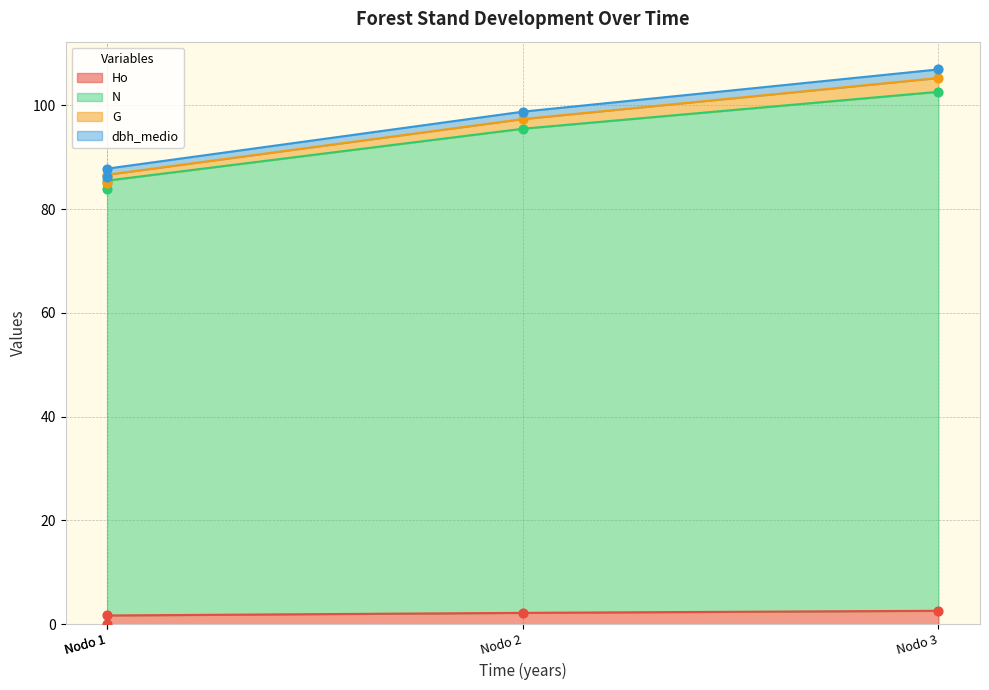

Which series has the largest total across all categories?

N